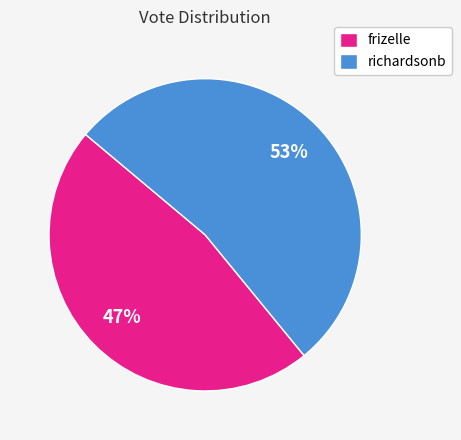

True or false: frizelle accounts for 60% of the total.

False